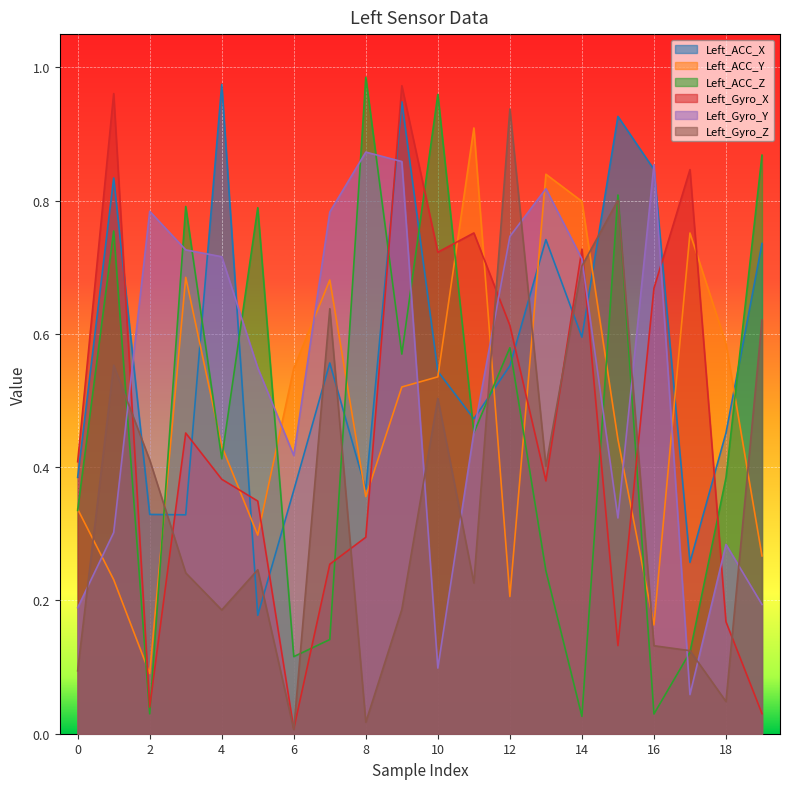

The value of Left_ACC_Y at 8 is 0.5. True or false?

False